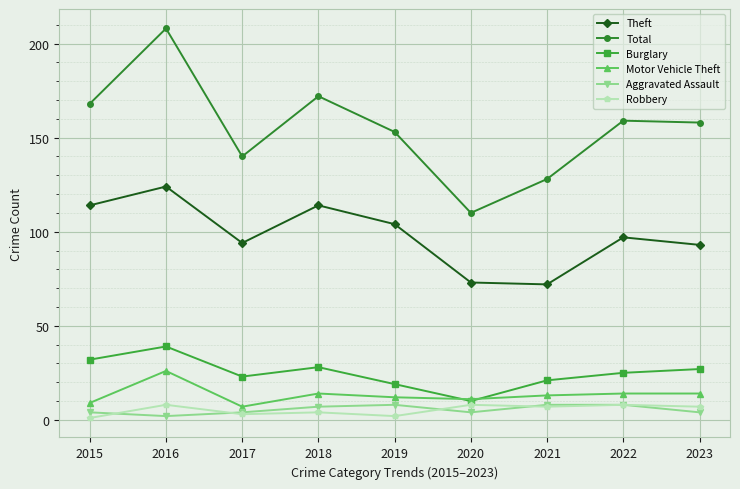

At which label does Aggravated Assault reach its minimum?

2016